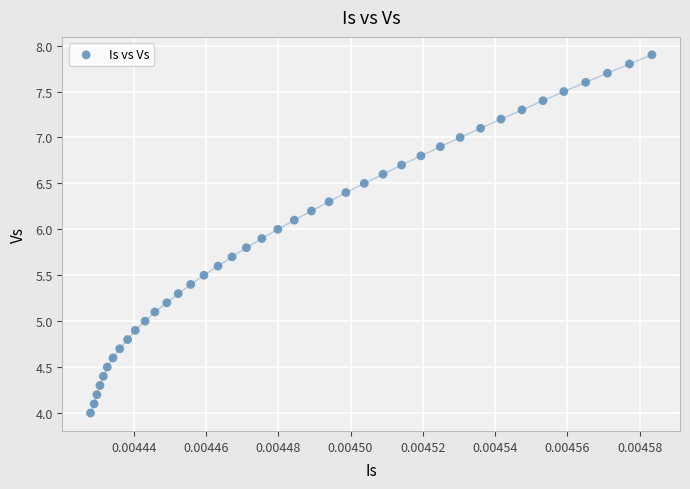

What is the range of Y values (max minus min)?

3.9